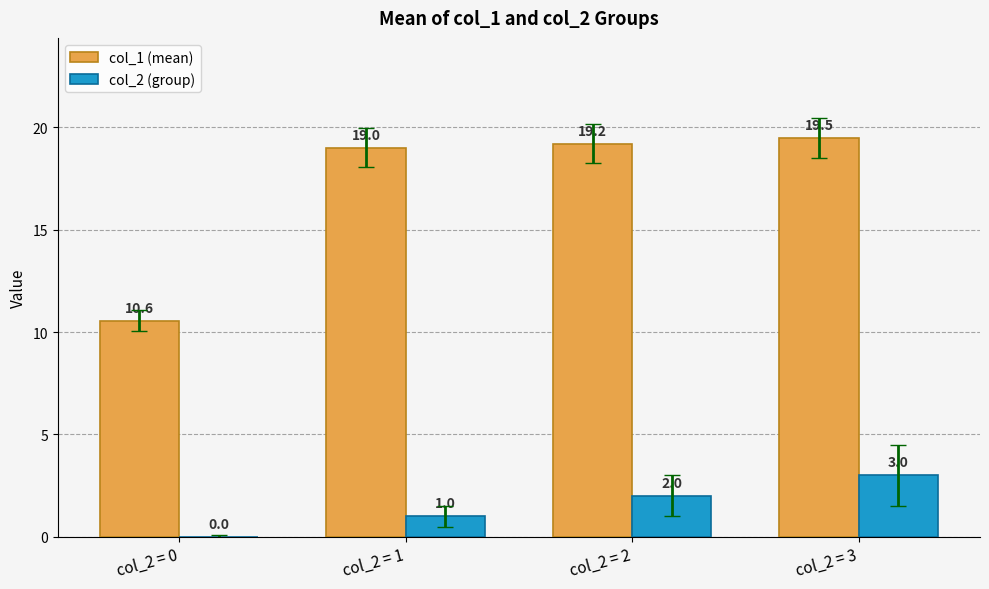

How many positive values does the col_2 (group) series have?

3